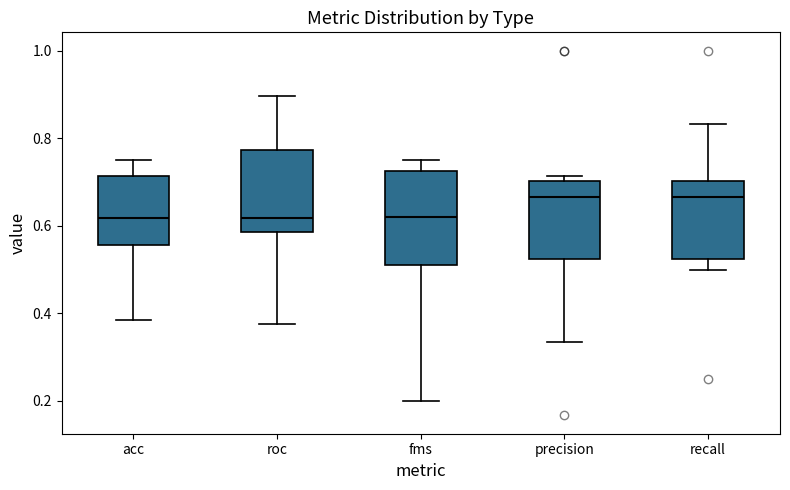

Reading left to right, transcribe this box plot: for each box, give where its median line is, the range the box spans, and where its two whiskers end, as read against the y-axis. The values are not printed on the chart, so give them approximately, as read against the axis.

acc: median 0.62, box 0.56 to 0.72, whiskers 0.38 to 0.76
roc: median 0.62, box 0.58 to 0.78, whiskers 0.38 to 0.90
fms: median 0.62, box 0.52 to 0.72, whiskers 0.20 to 0.76
precision: median 0.66, box 0.52 to 0.70, whiskers 0.34 to 0.72
recall: median 0.66, box 0.52 to 0.70, whiskers 0.50 to 0.84